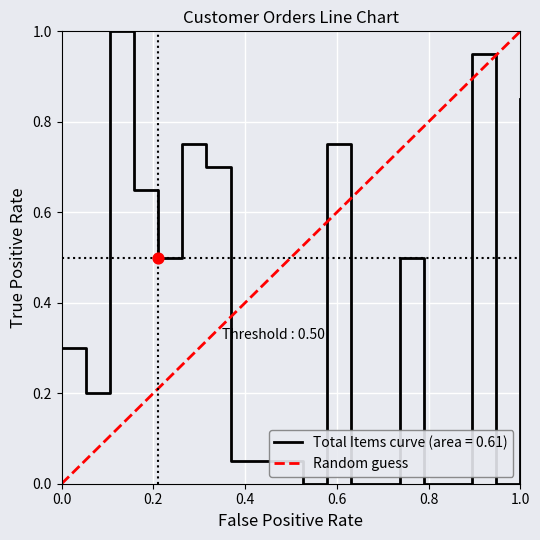

What is the change in value from 3 to 17?

-1.0